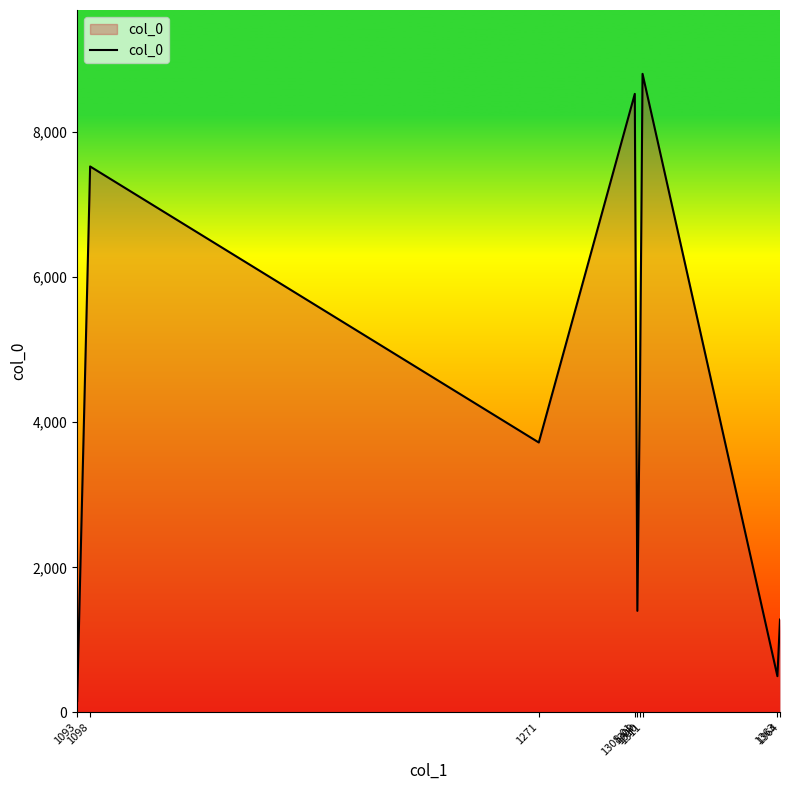

What is the smallest value displayed?

160